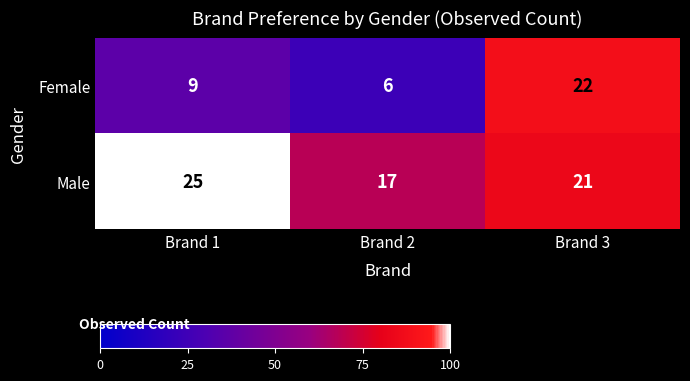

What is the maximum value shown in the chart?

25